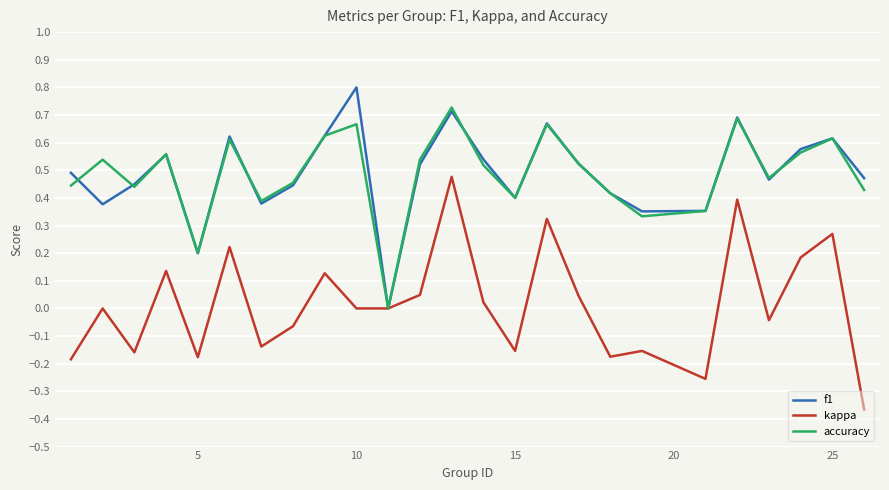

List the series in order of their peak value, lowest first.

kappa, accuracy, f1